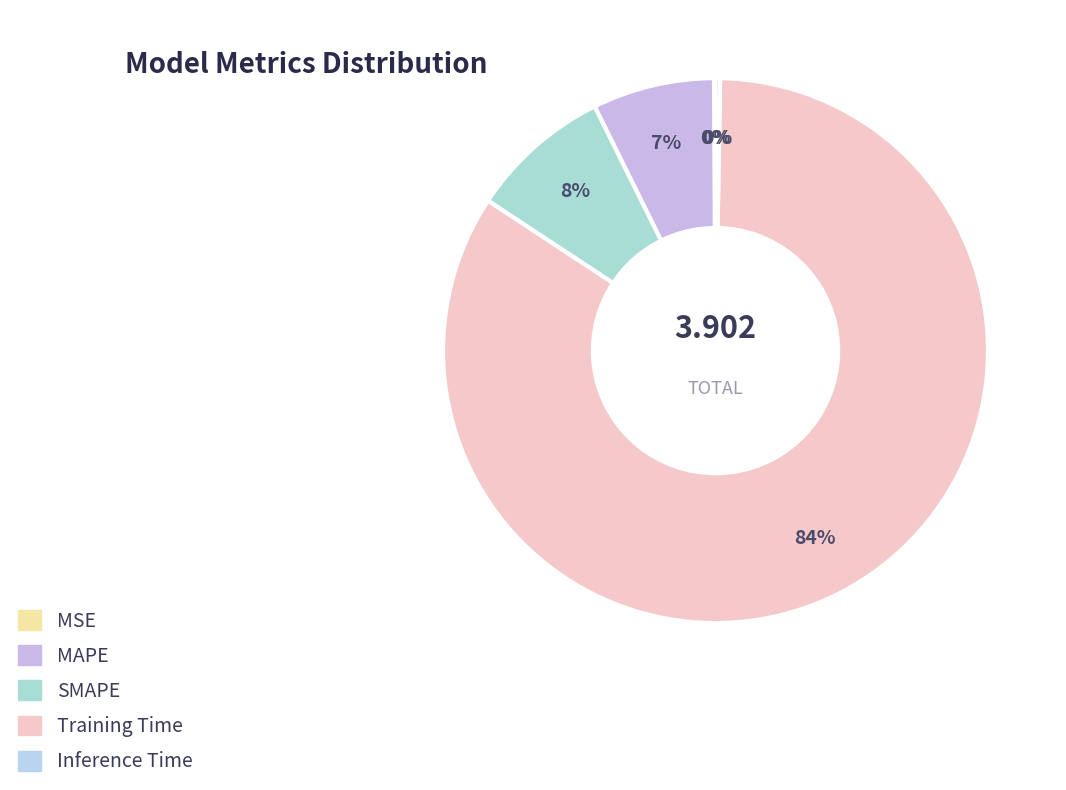

Which has a higher value, MSE or MAPE?

MAPE